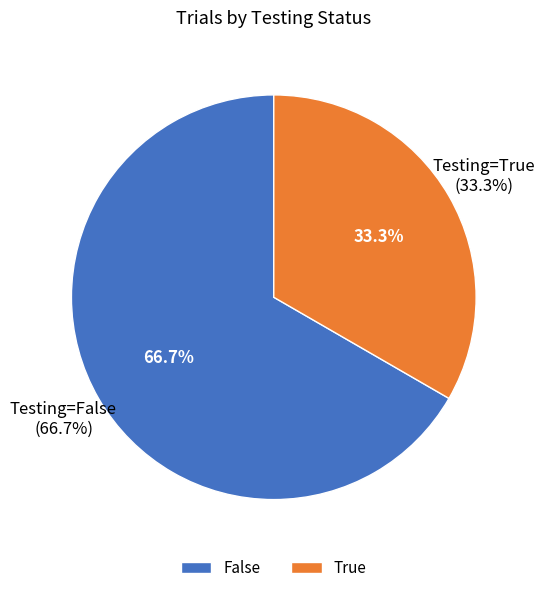

How many slices are in this pie chart?

2